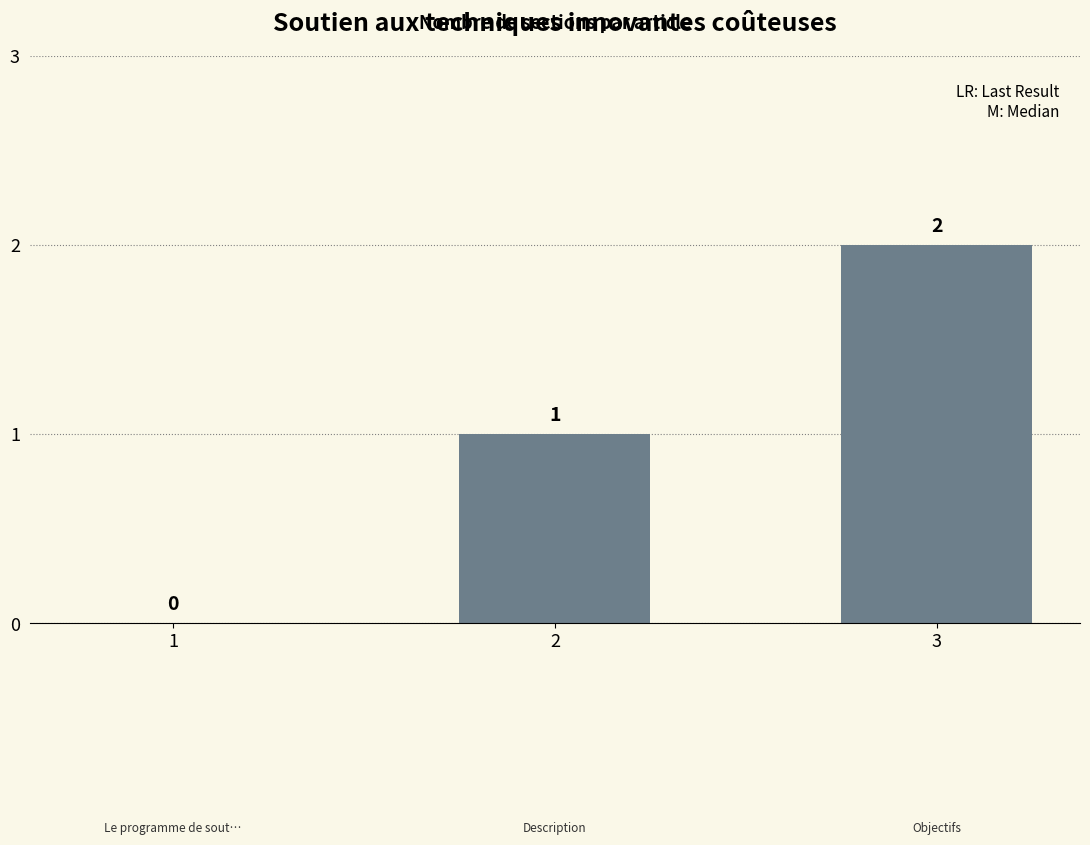

Are the bars horizontal?

No